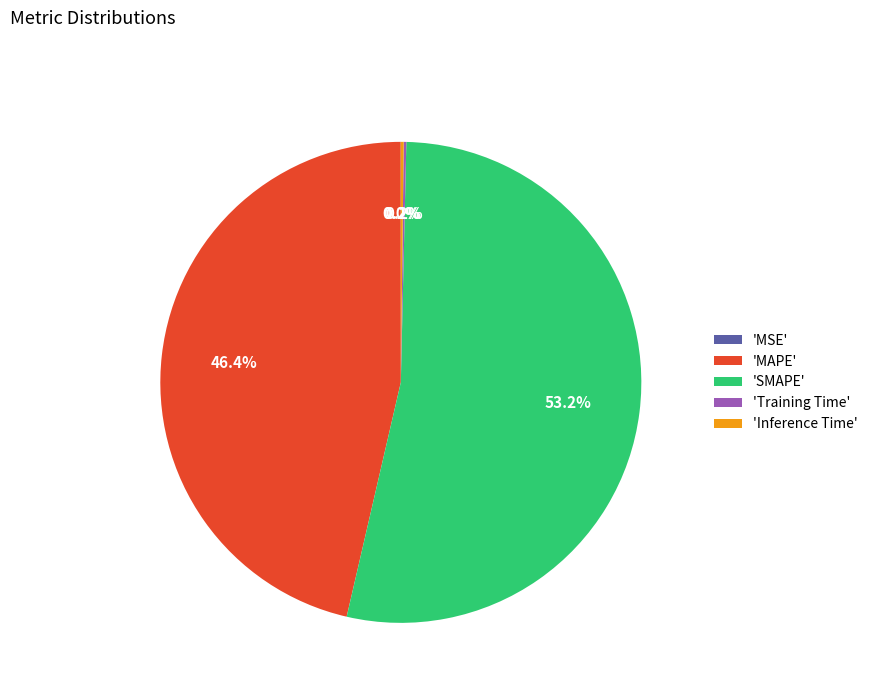

What is the largest slice in the pie chart?

'SMAPE'